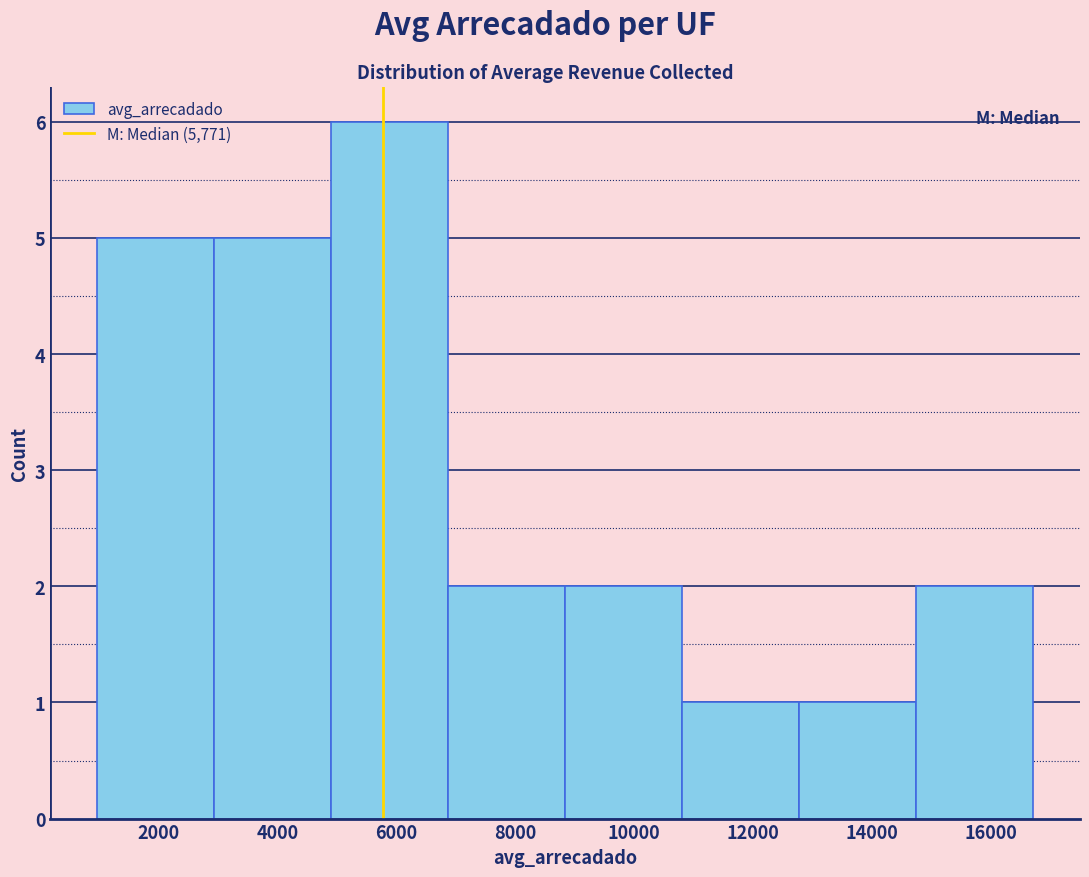

How tall is the bar that spans 14800 to 16800 on the x-axis? Neither the bar edges nor the heights are printed on the chart, so give them approximately, as read against the axes.

2